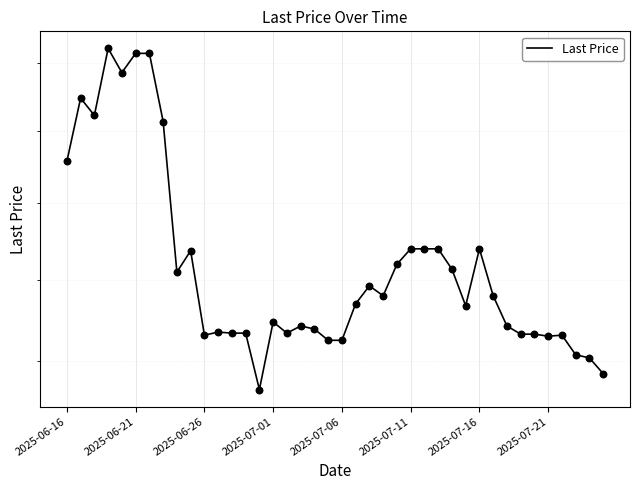

Approximately how many times larger is the value at 8 compared to 19?

1.1